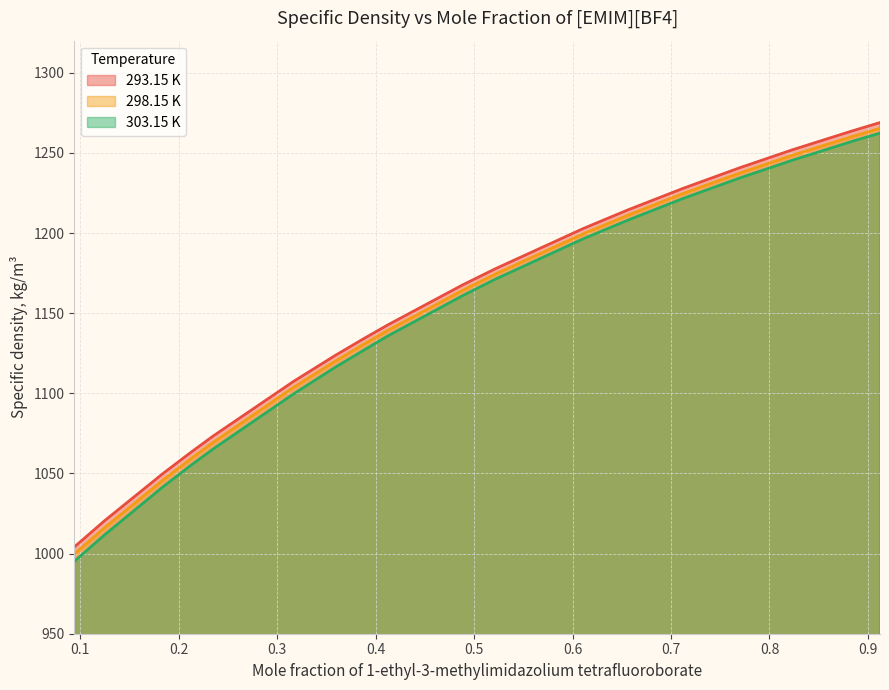

Rank the series by their maximum value, from lowest to highest.

303.15 K, 298.15 K, 293.15 K